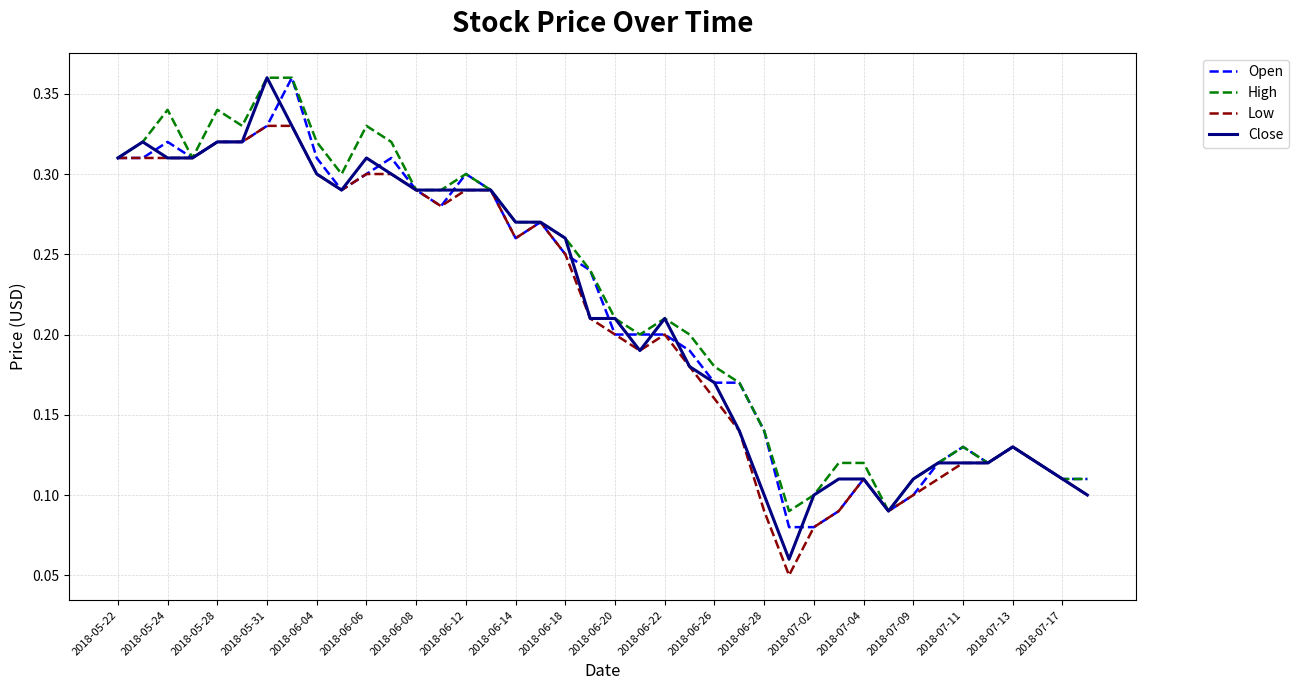

Is it true that Close equals 0.4 at 2018-06-14?

False